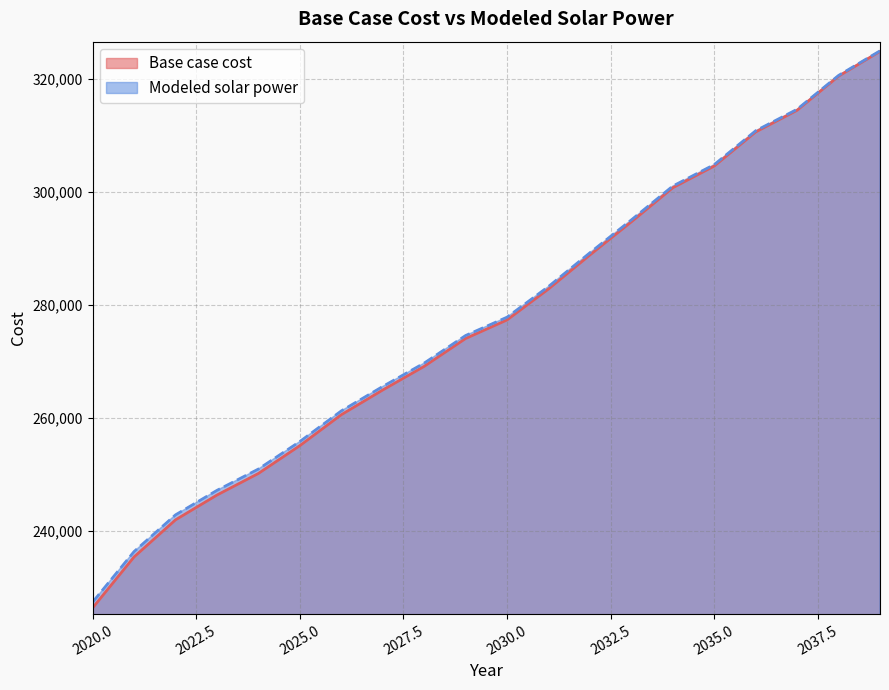

True or false: Base case cost and Modeled solar power cross at least once.

False